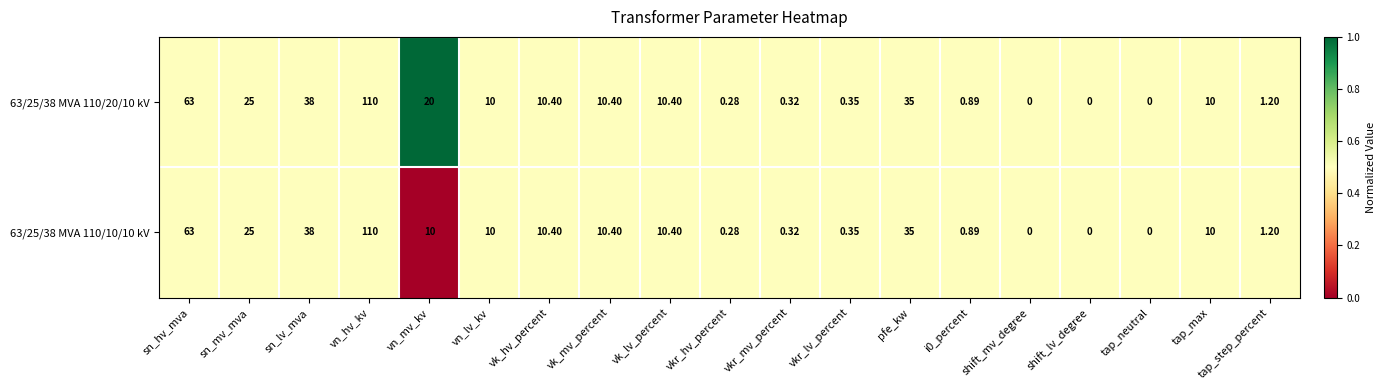

At which category is the sum across all series the highest?

vn_hv_kv